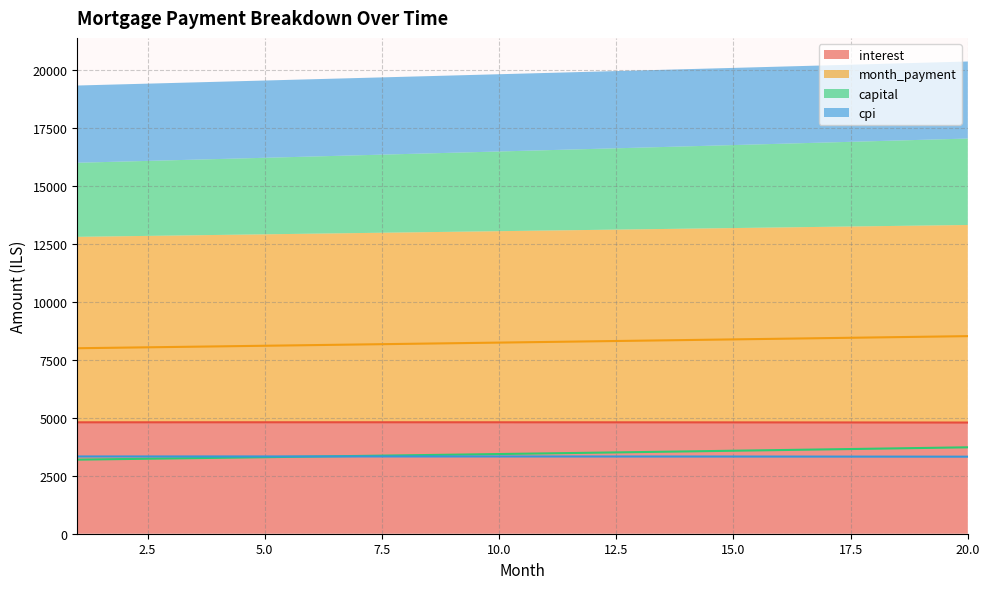

What is the sum of the cpi values at 14 and 1?

6665.4